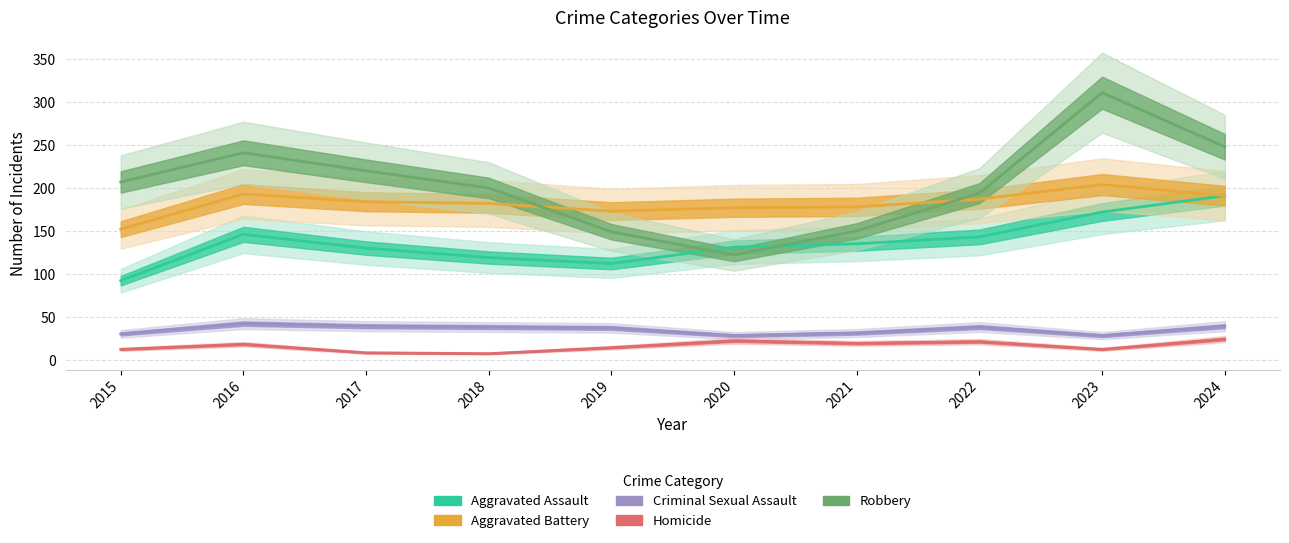

What is the value of the Aggravated Battery point at the 6th from the left?

177